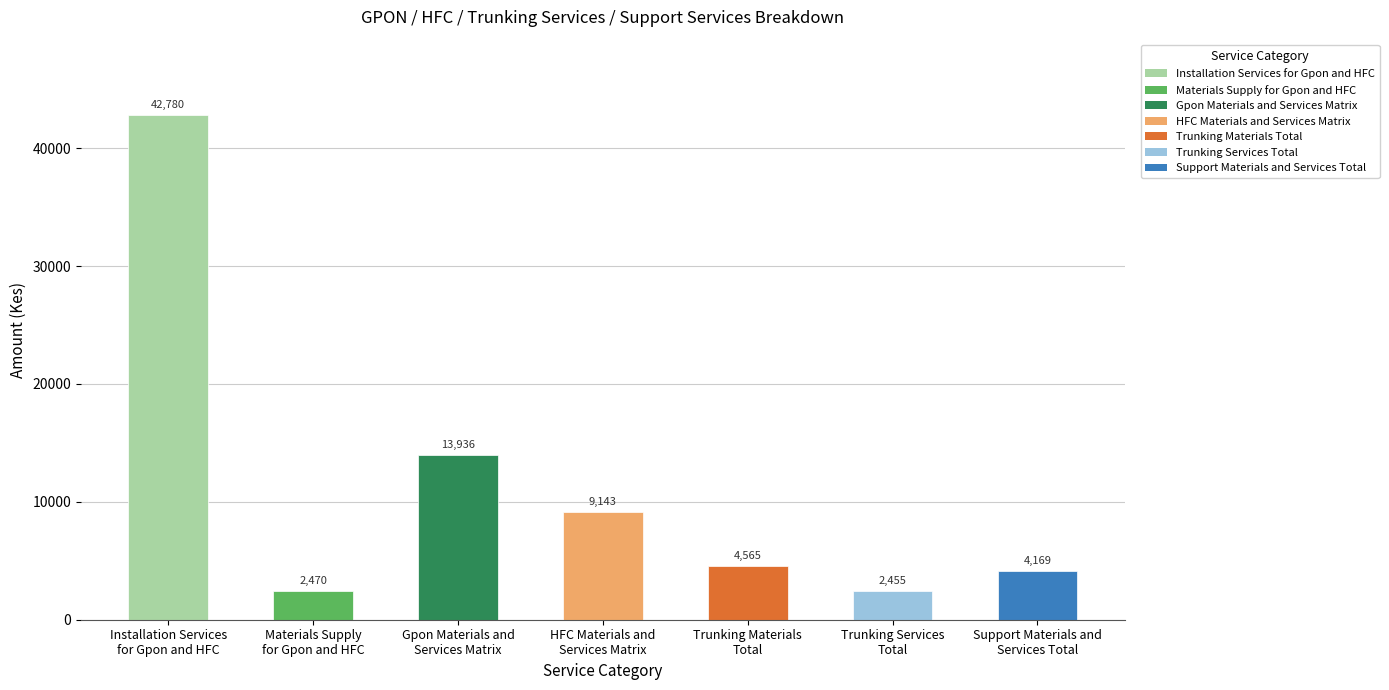

Which label corresponds to the smallest value in the chart?

Trunking Services
Total